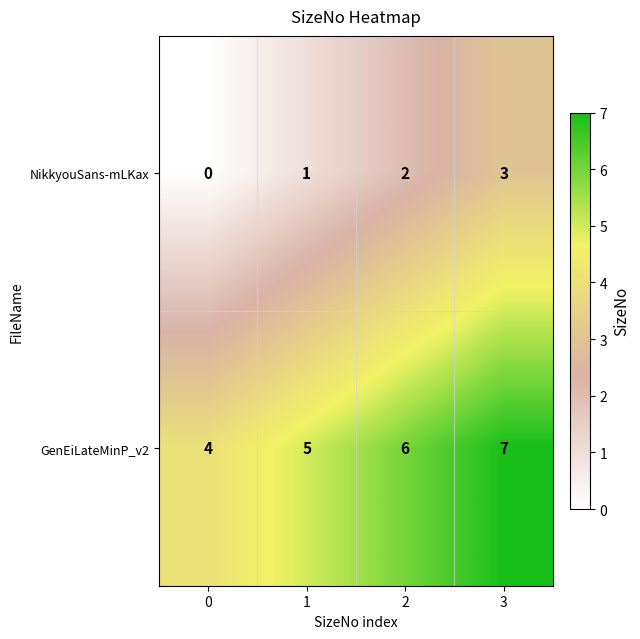

How many GenEiLateMinP_v2 values are between 5 and 7?

3